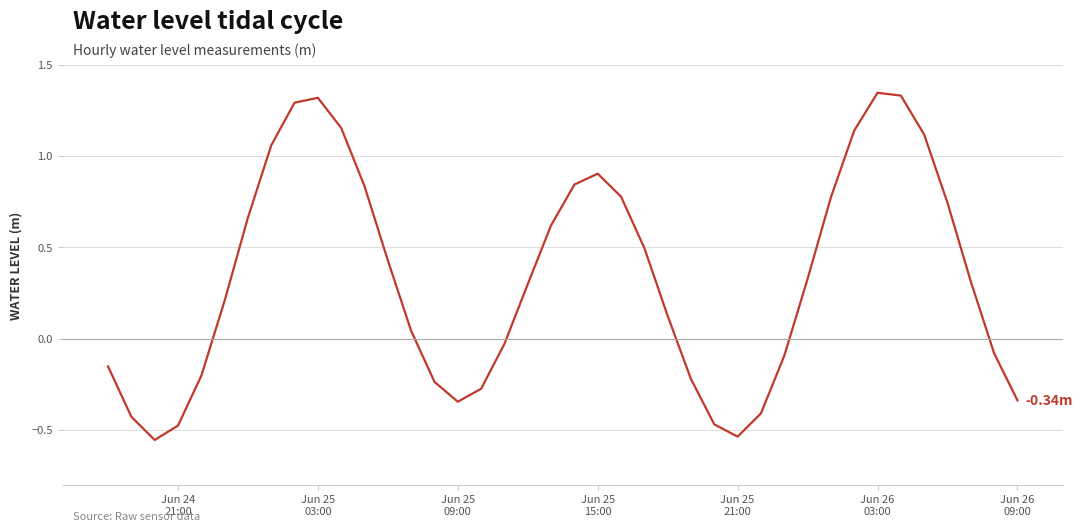

What is the difference between the maximum and minimum values?

1.9